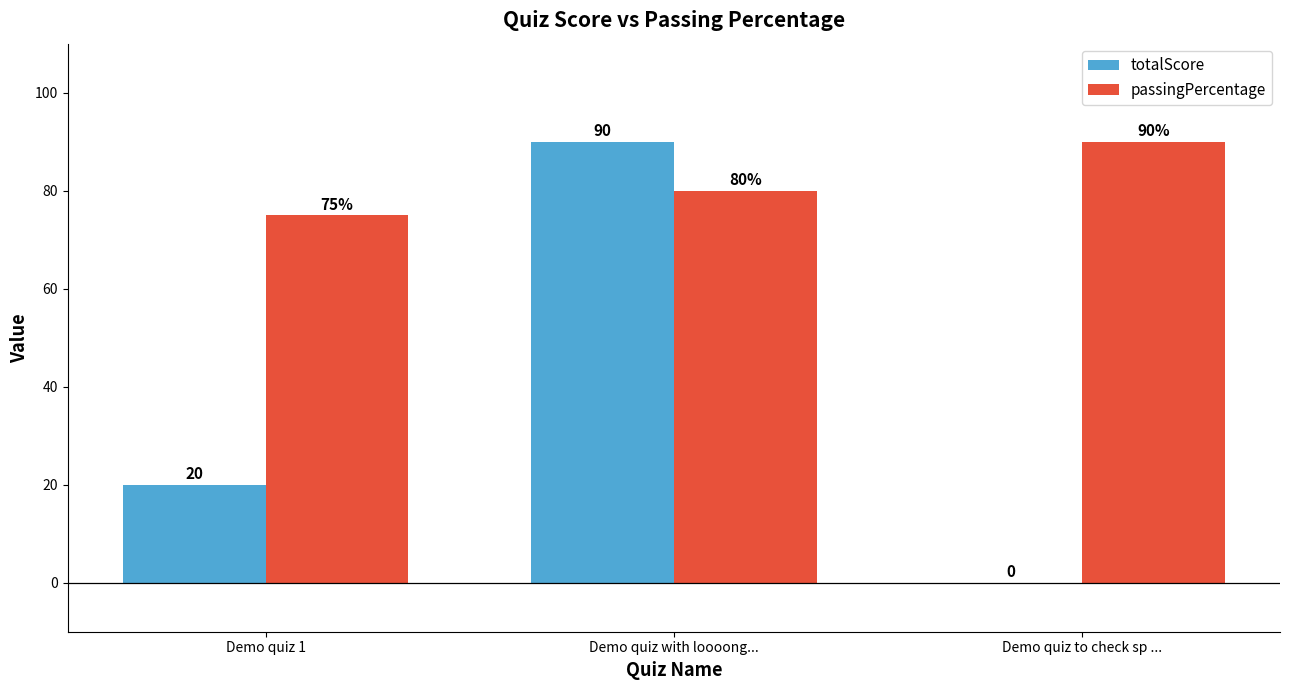

What are all the series names shown in the legend?

totalScore, passingPercentage